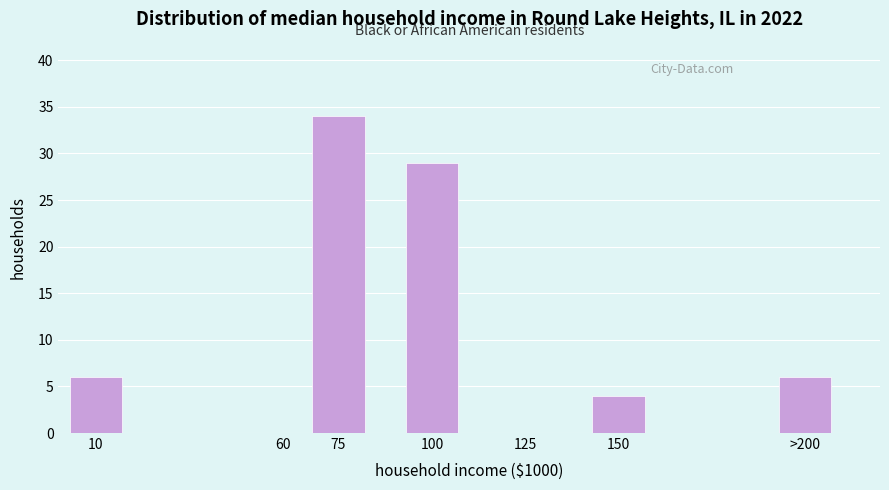

Reading left to right, list all the values displayed in this chart.

10=6	60=0	75=34	100=29	125=0	150=4	>200=6